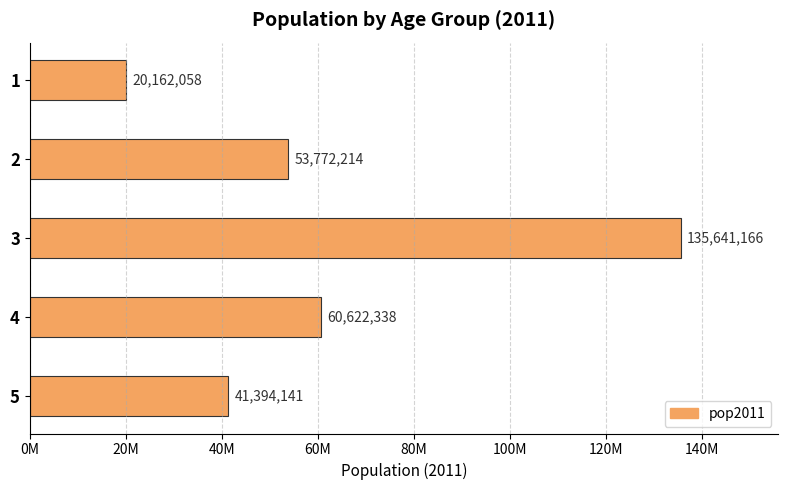

Does the chart contain any negative values?

No